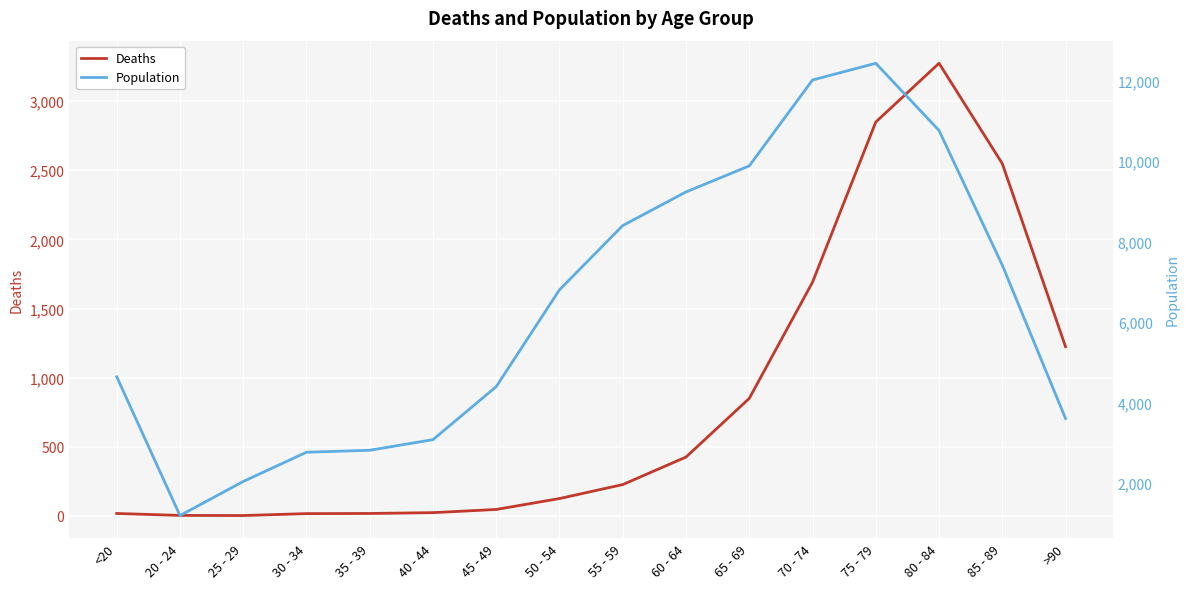

What is the greatest value displayed?

12434